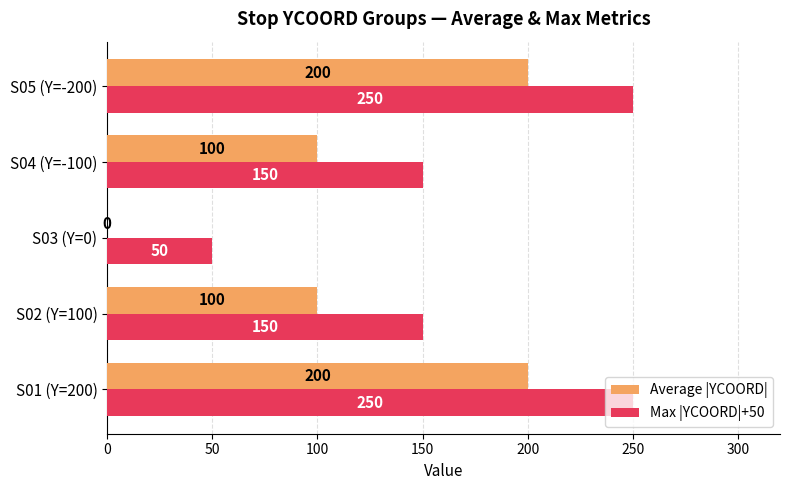

The value of Max |YCOORD|+50 at S02 (Y=100) is 267. True or false?

False